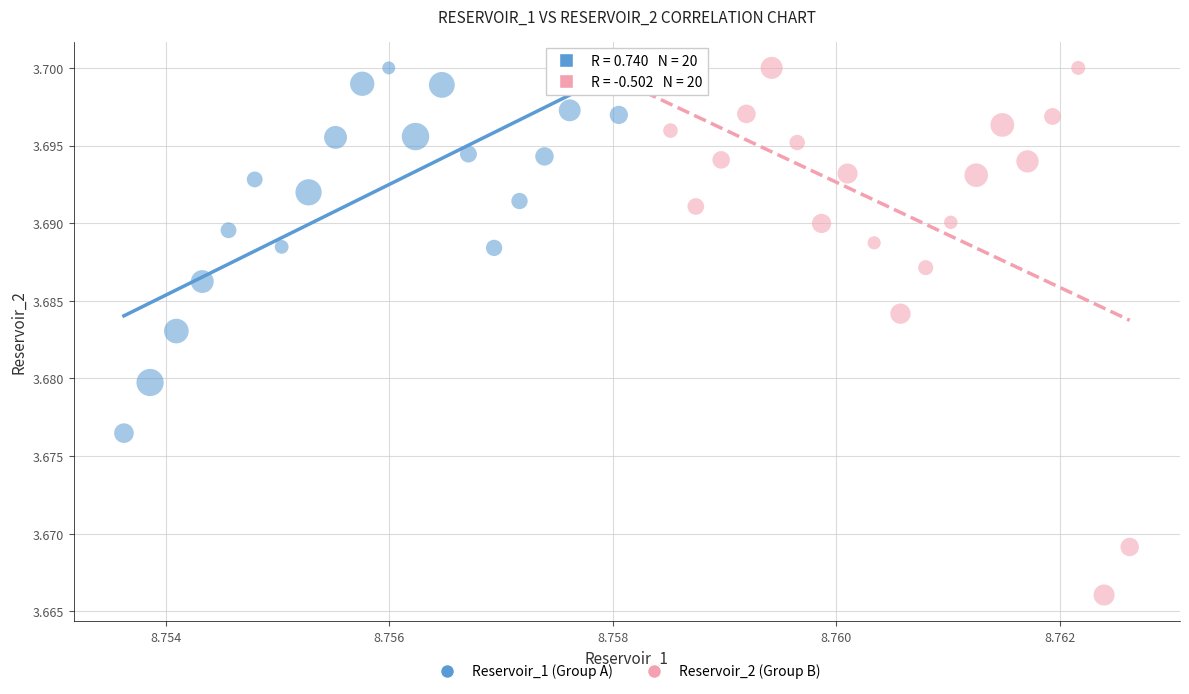

Which series has the widest spread of Y values?

Reservoir_2 (Group B)